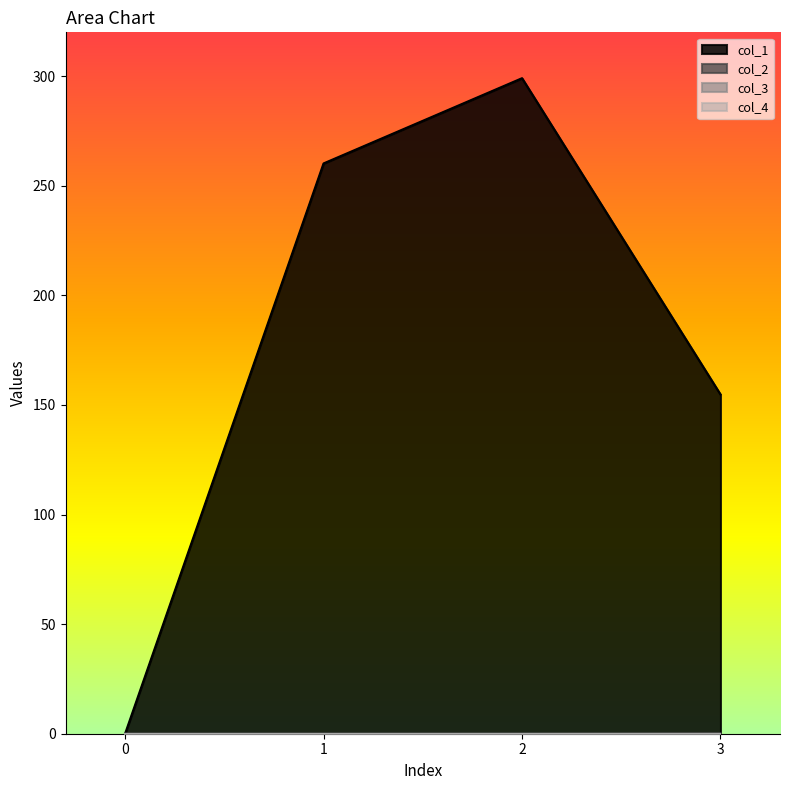

What is the value of the col_2 point at the 4th from the left?

0.1